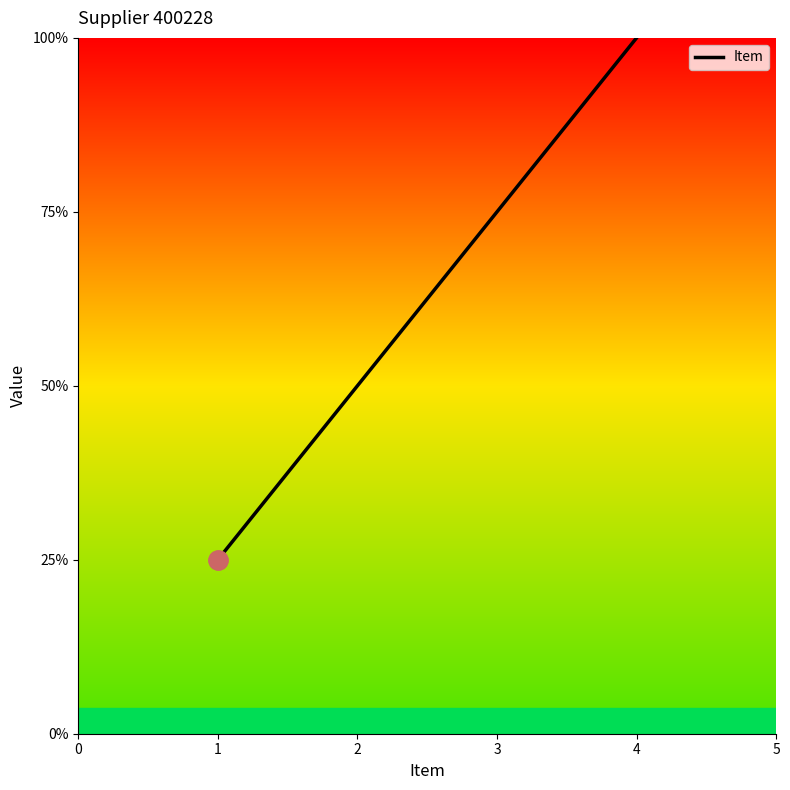

Does the chart have visible grid lines?

No